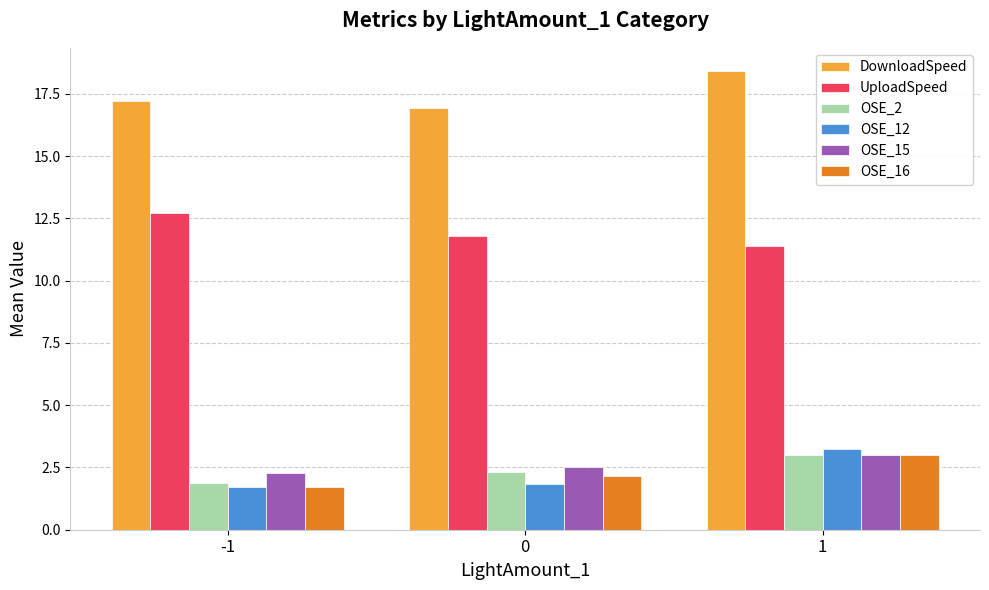

What is the total value across all series at 1?

42.1